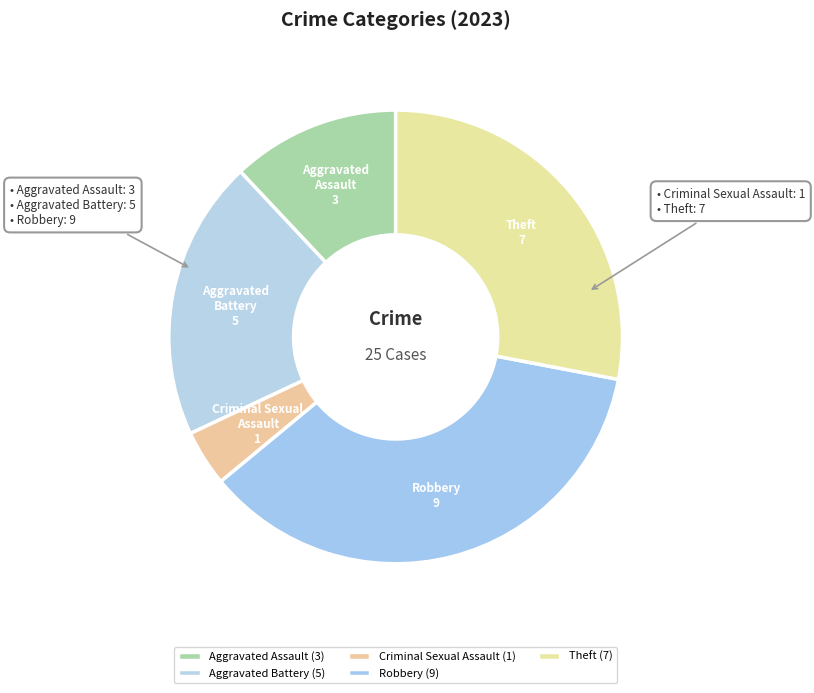

Which category has the biggest portion of the pie?

Robbery